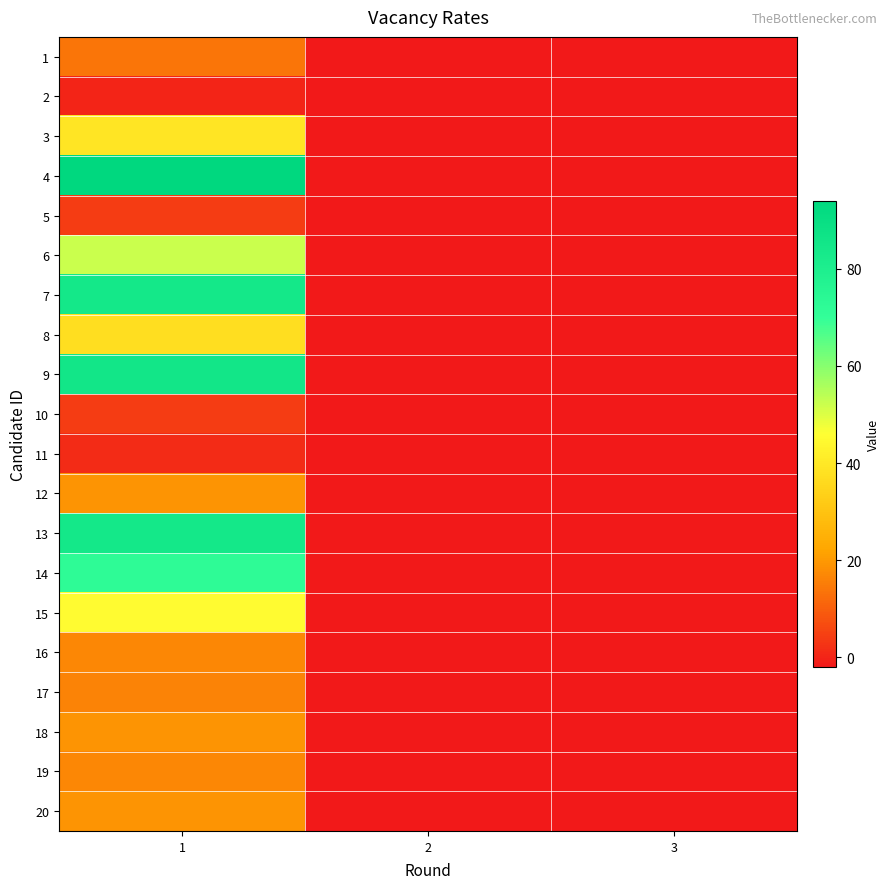

How many series are shown in this chart?

20